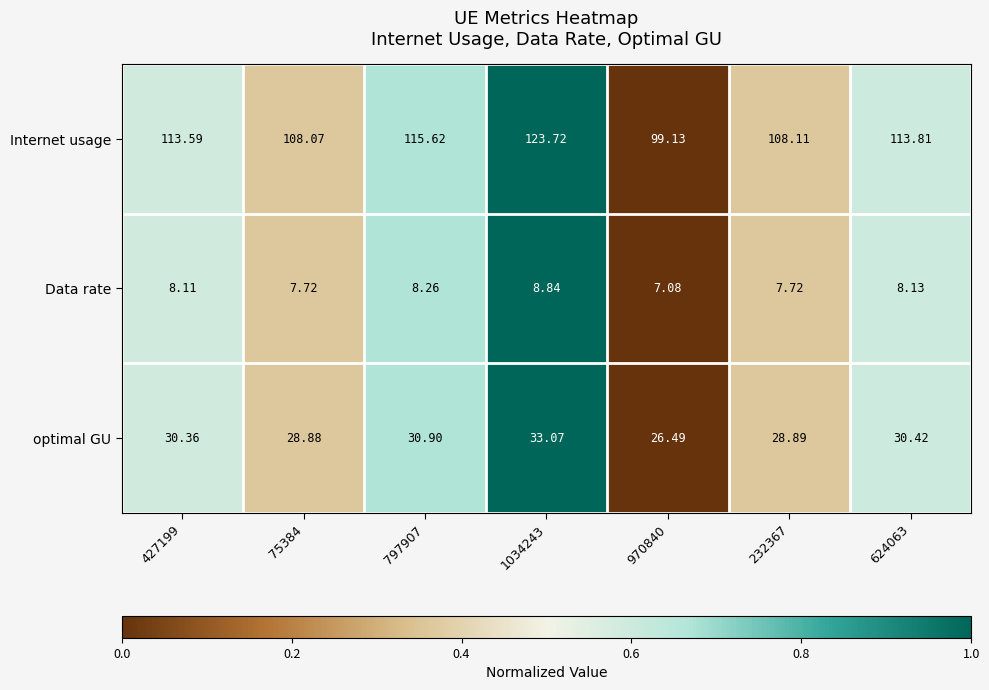

At 970840, list the series in order from largest to smallest.

Internet usage, optimal GU, Data rate